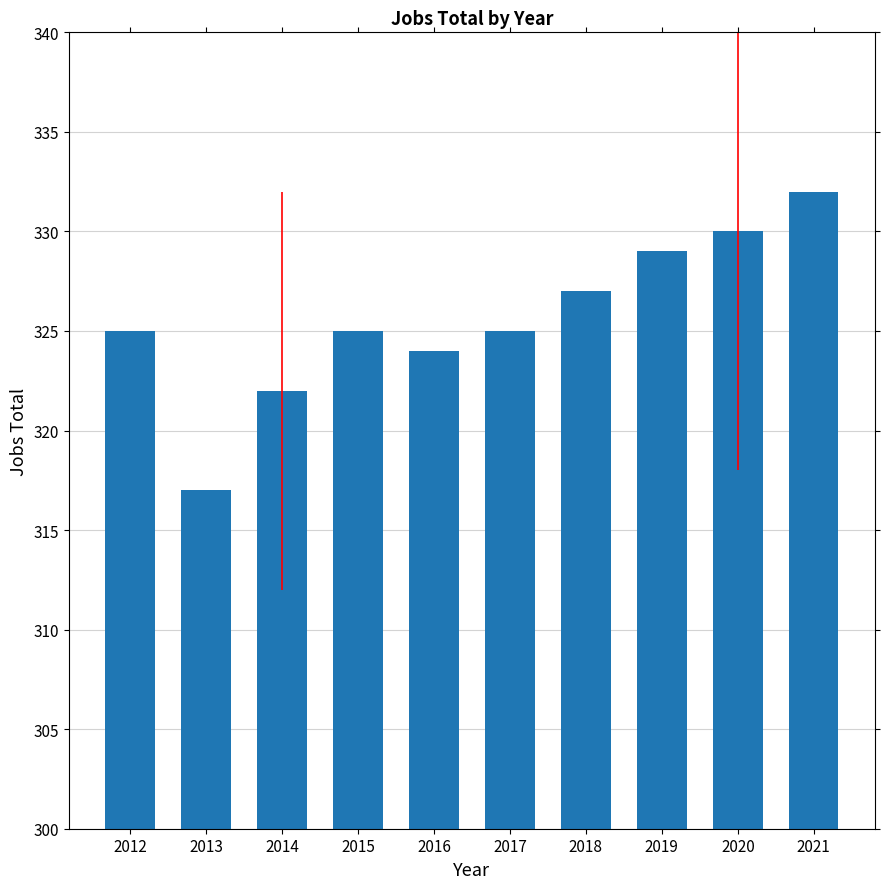

At which label is the value closest to 324?

2016